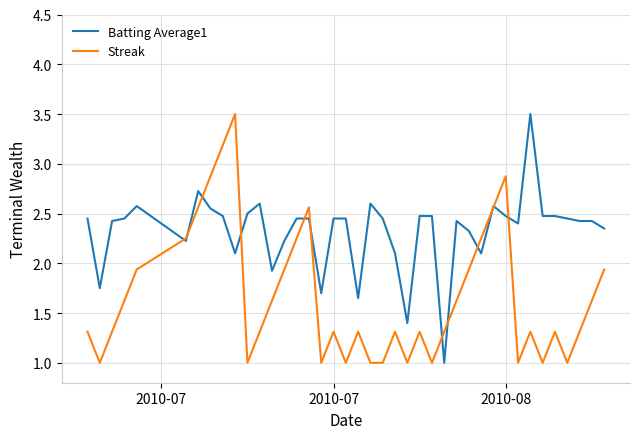

Which series has the largest total across all categories?

Batting Average1